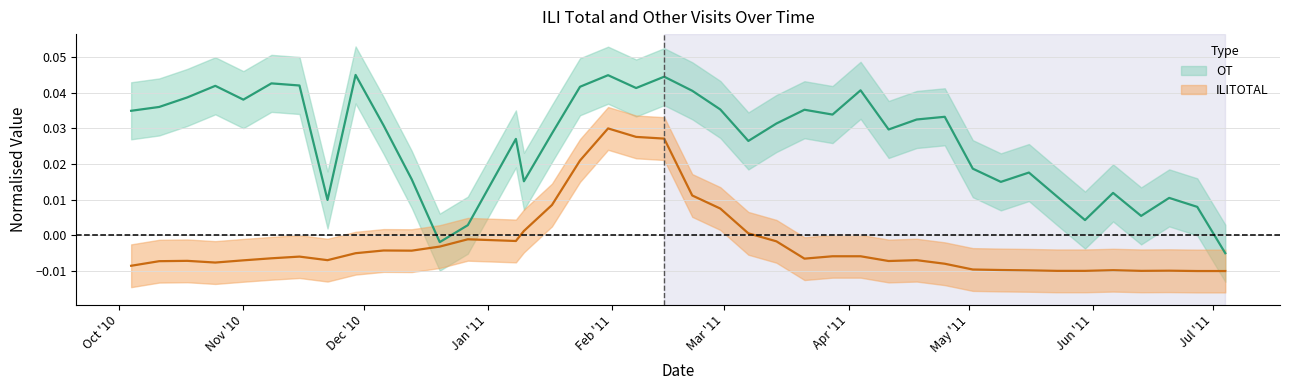

List the series in order of their overall mean, highest first.

OT, ILITOTAL